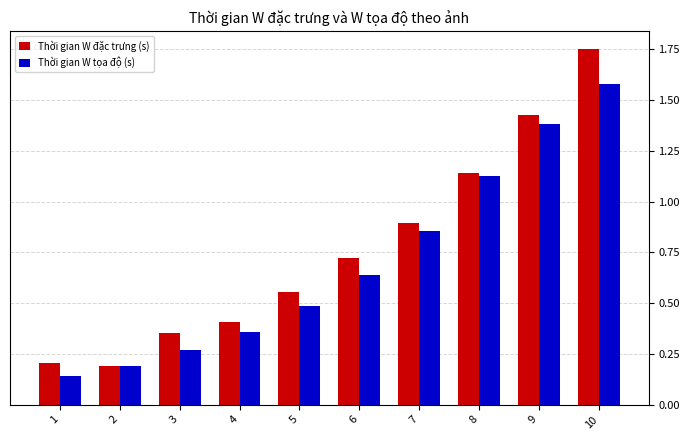

At which label does Thời gian W tọa độ (s) reach its peak?

10